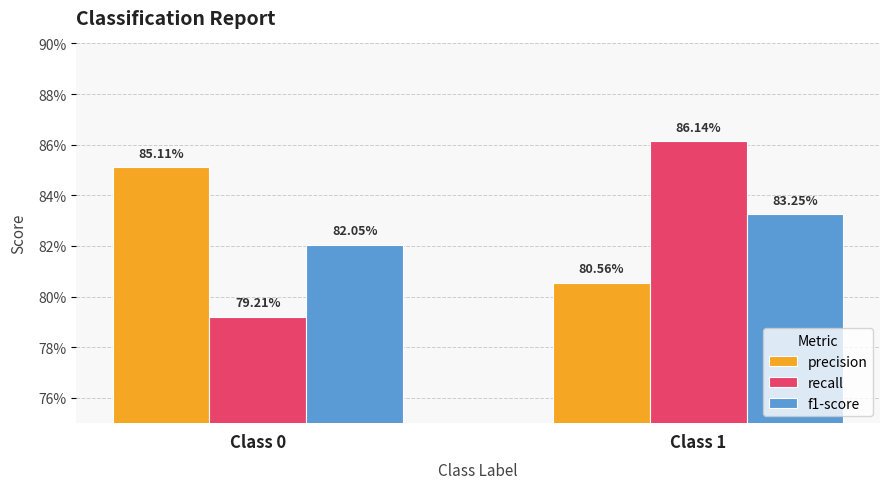

Reading left to right, extract all data points from this chart.

precision: 0.9	0.8
recall: 0.8	0.9
f1-score: 0.8	0.8